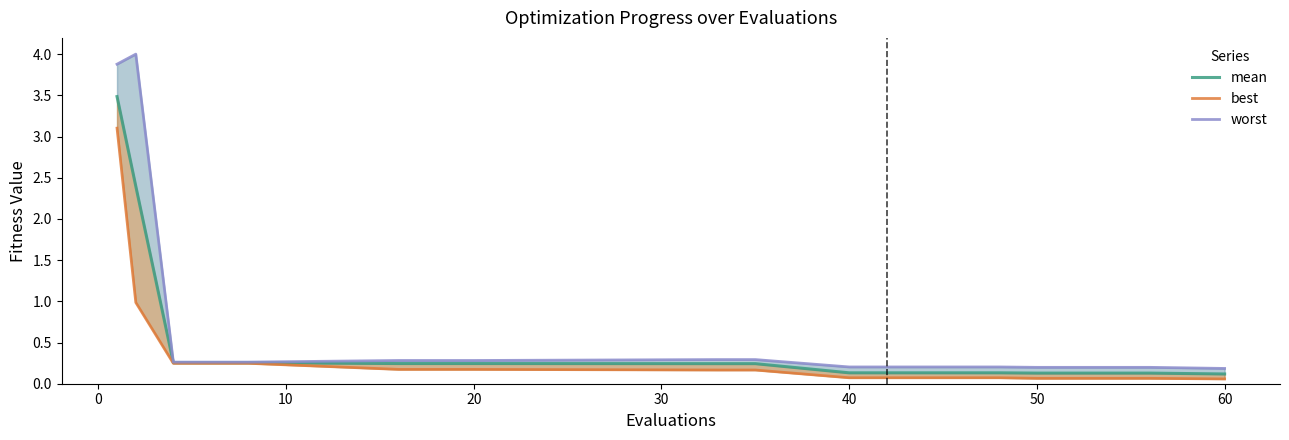

Which series has the largest range (max minus min)?

worst